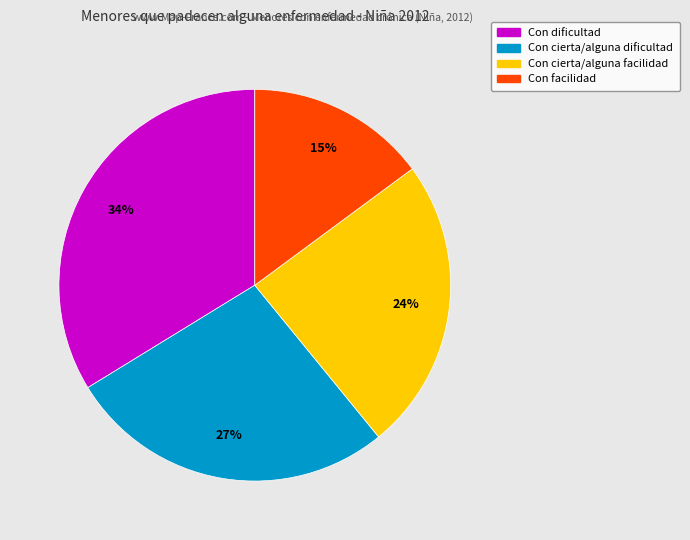

Is there a majority slice in this chart?

No